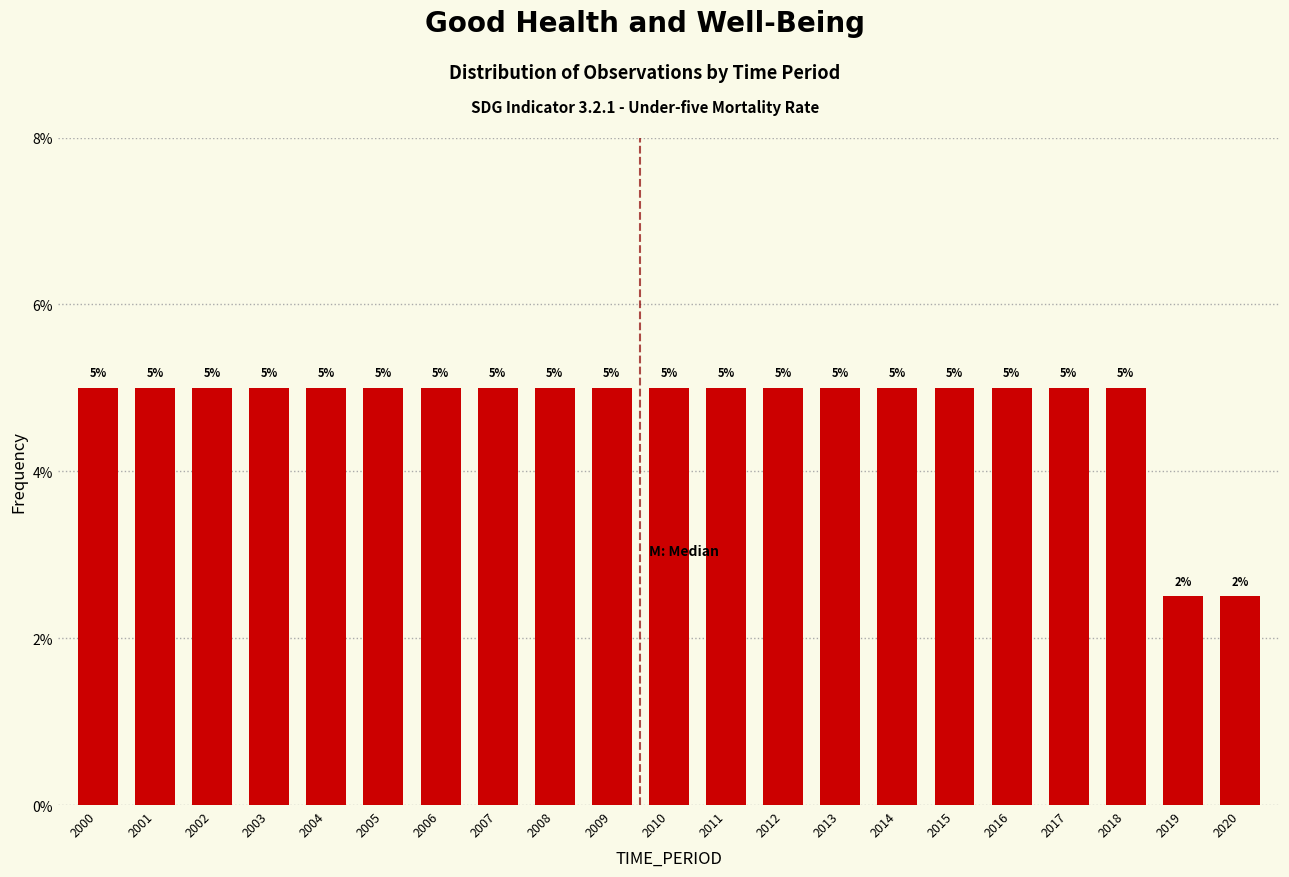

What is the value of the 12th bar from the left?

5.0